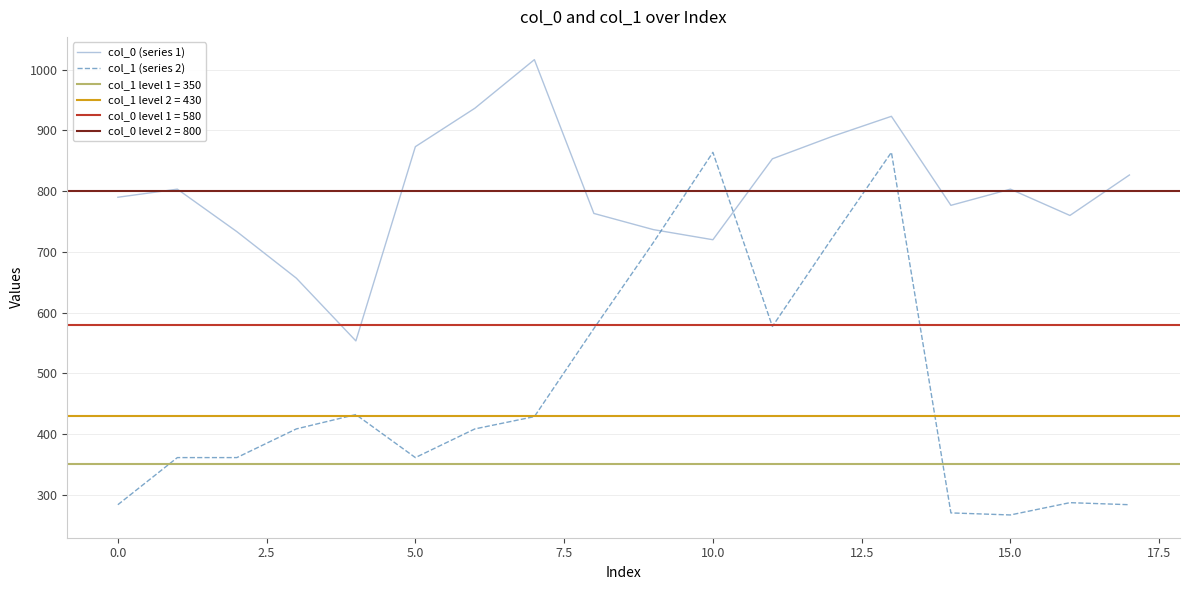

How many times do col_1 (series 2) and col_0 (series 1) cross each other?

2